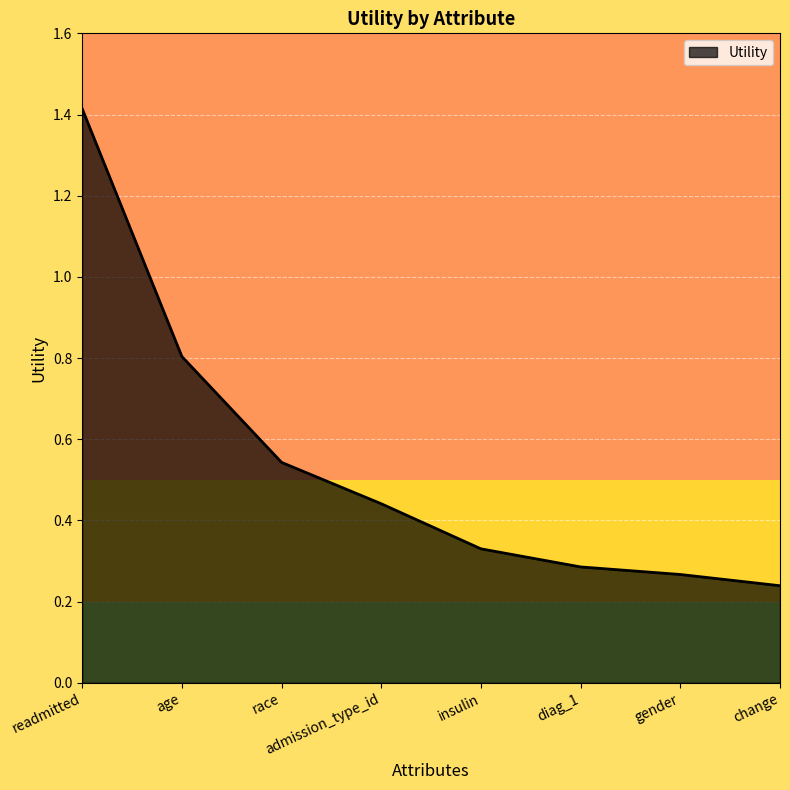

List the labels in order of value, largest first.

readmitted, age, race, admission_type_id, insulin, diag_1, gender, change